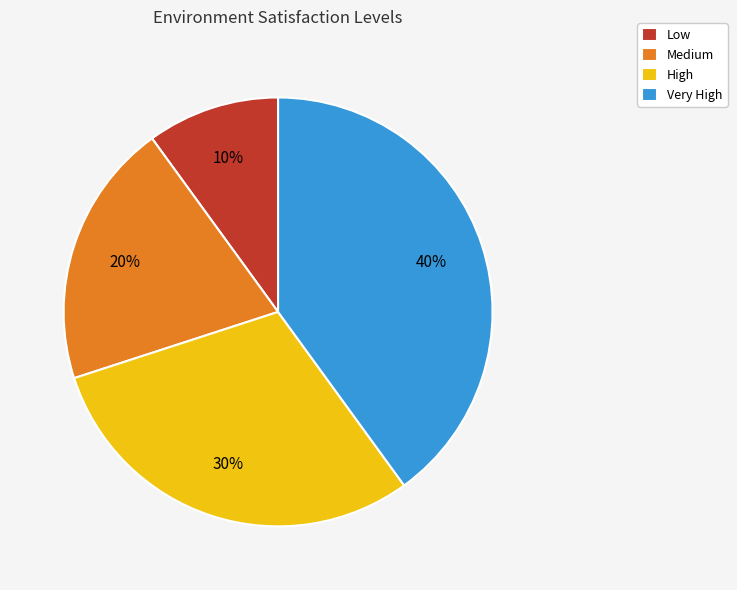

Do Low and Medium together represent more than half of the pie?

No